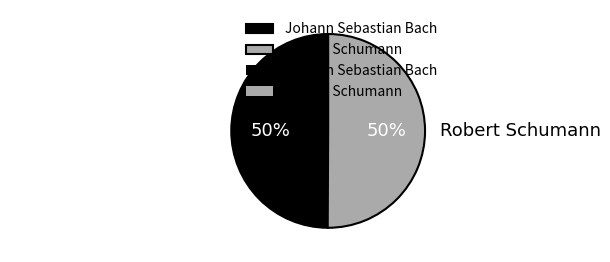

How many segments does this pie chart have?

2